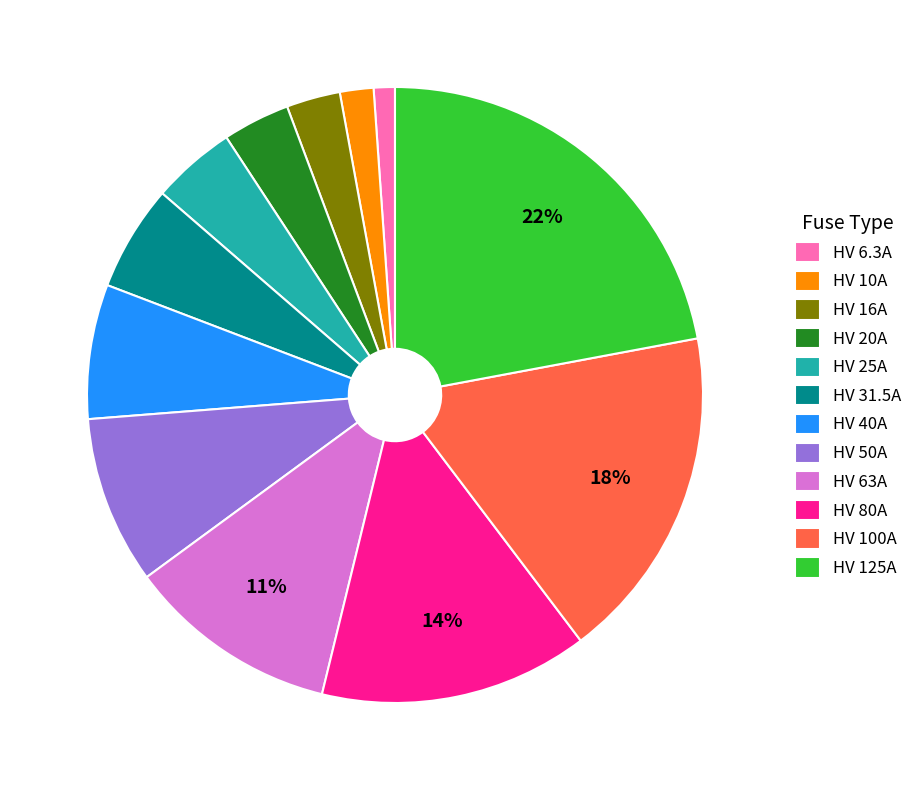

Which has a higher value, HV 20A or HV 125A?

HV 125A